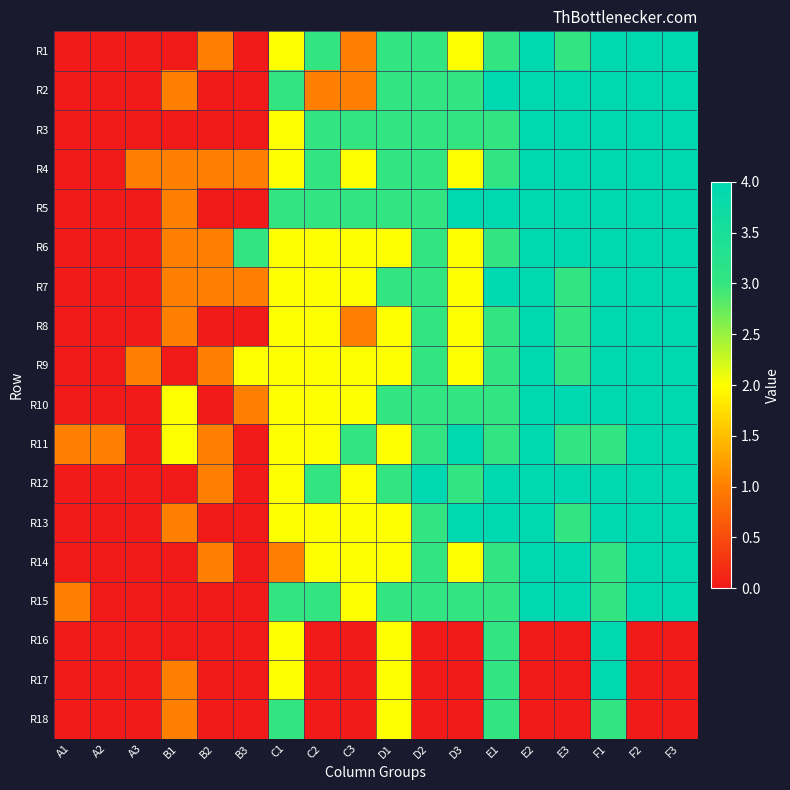

How many categories are shown in the chart?

18